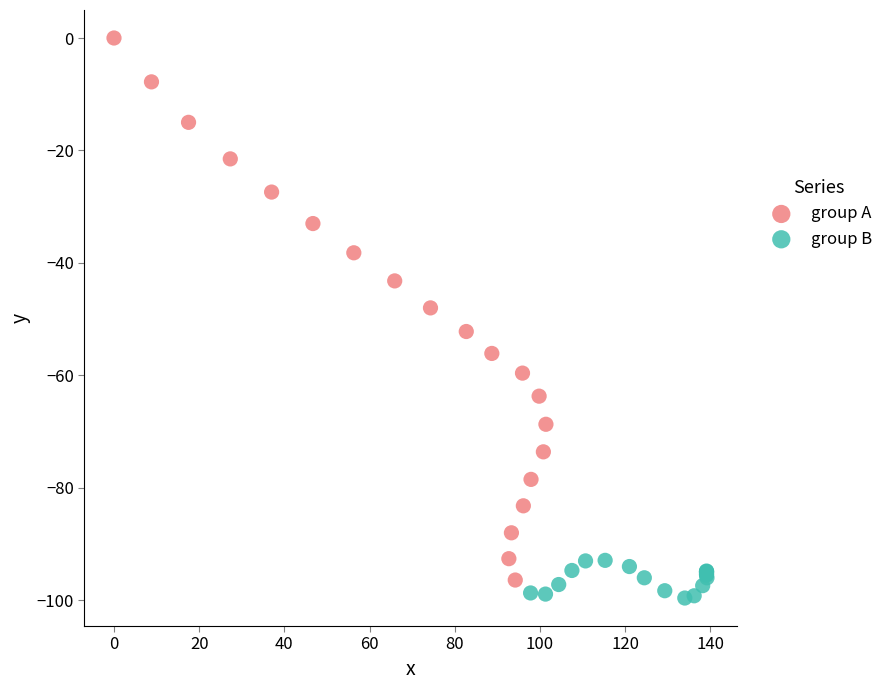

Which series contains the highest Y value?

group A